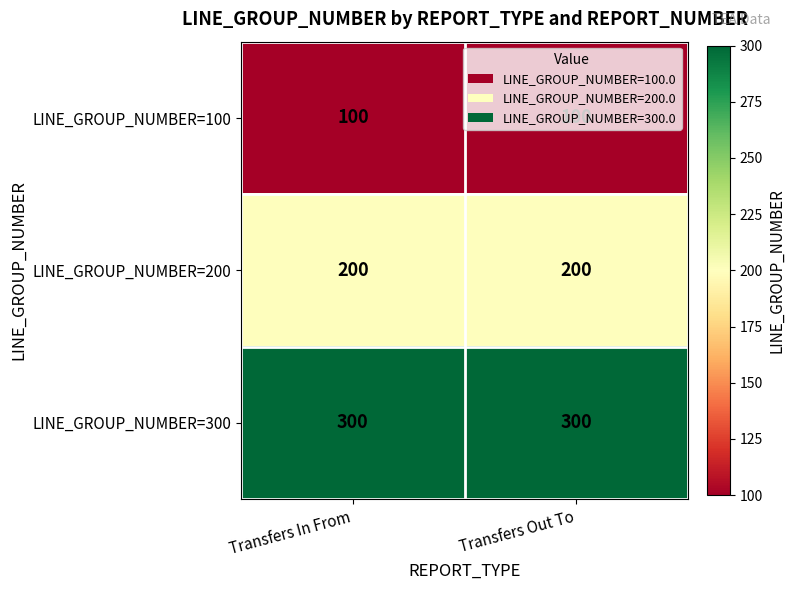

What is the total value across all series at Transfers In From?

600